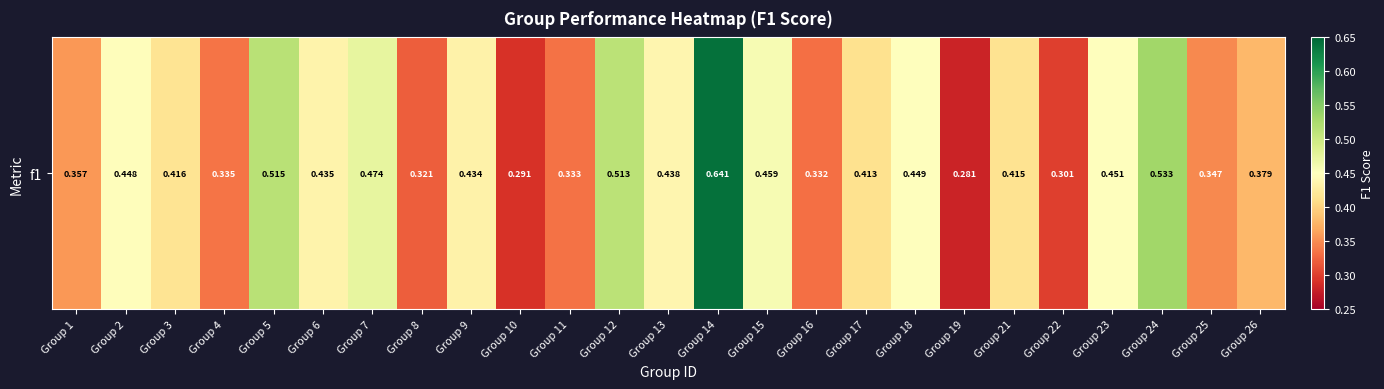

Count the values in the range 0 to 1.

25